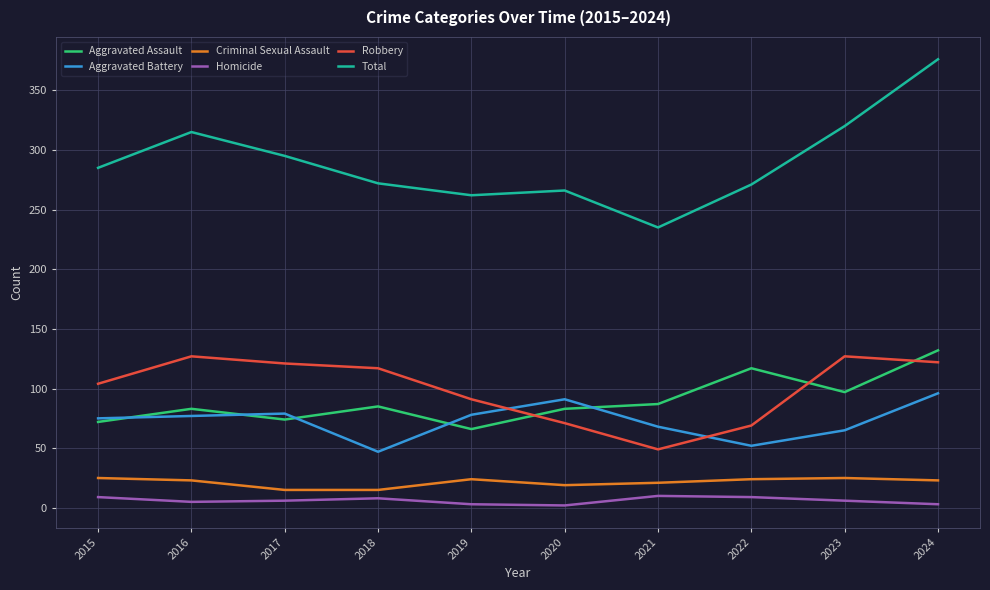

Rank the series at 2024 from highest to lowest value.

Total, Aggravated Assault, Robbery, Aggravated Battery, Criminal Sexual Assault, Homicide